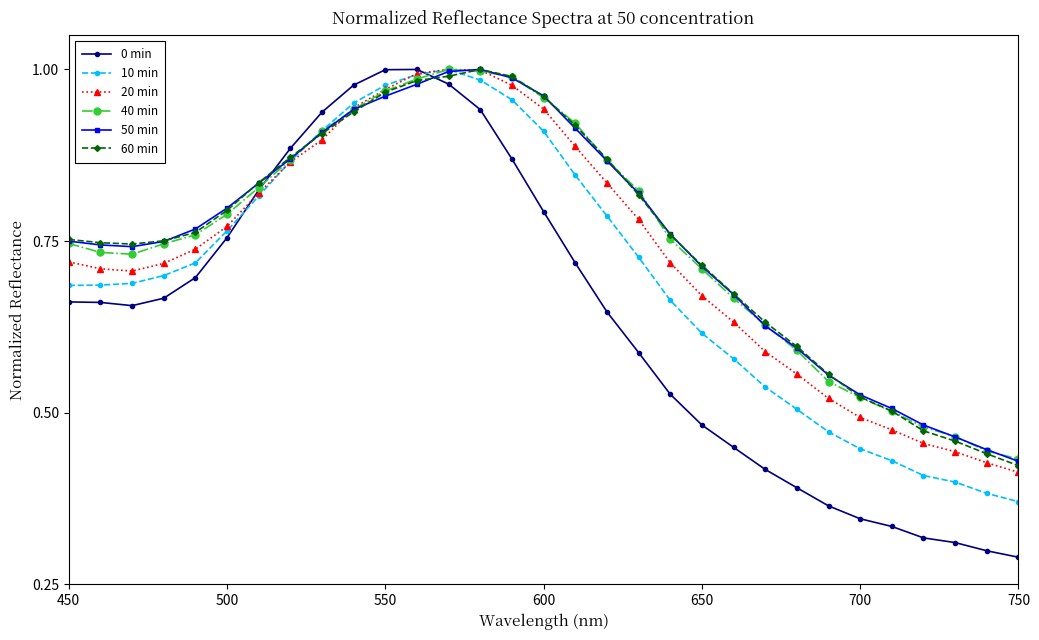

At how many categories does at least one series exceed 0?

31